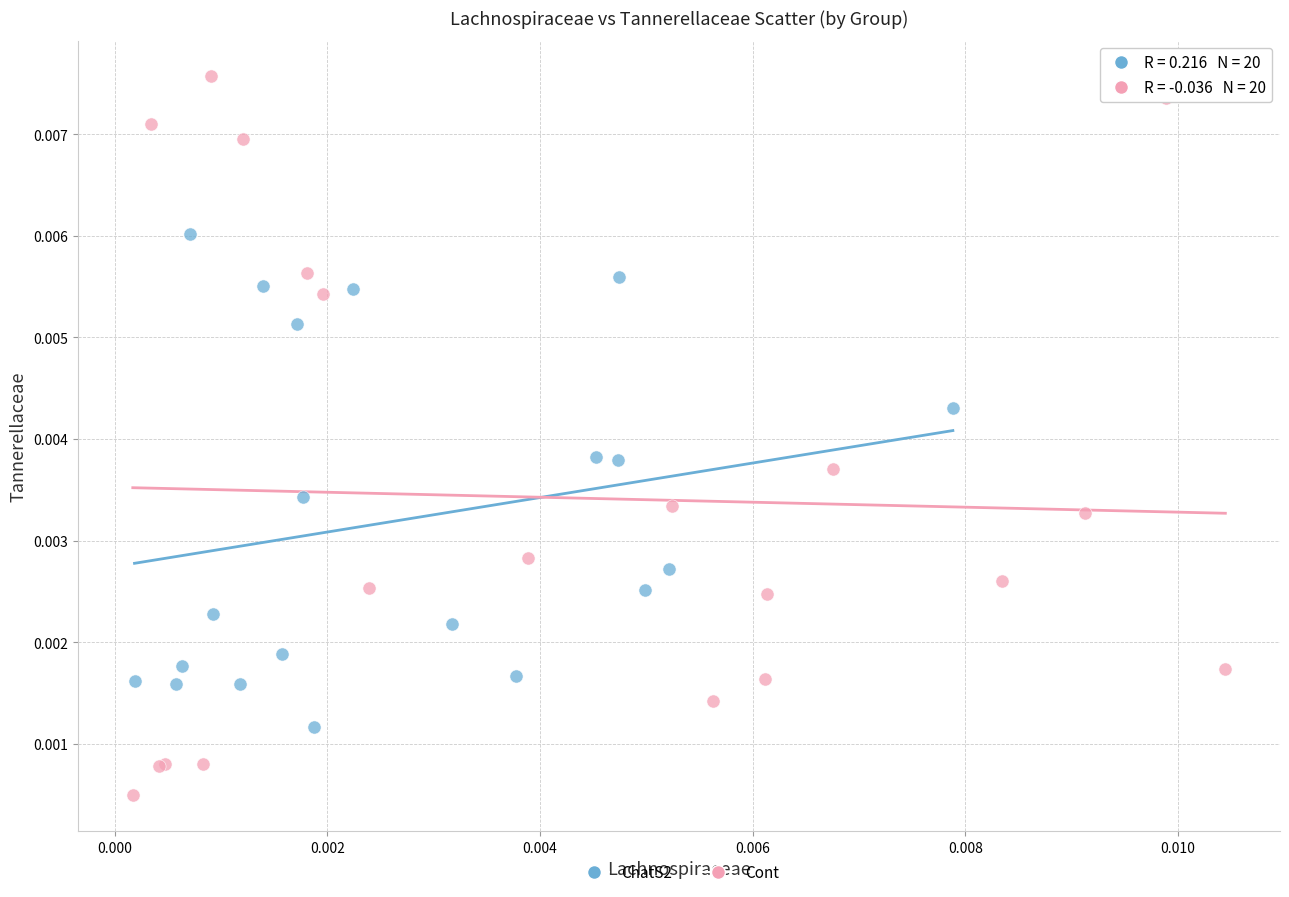

Which series contains the lowest Y value?

Cont